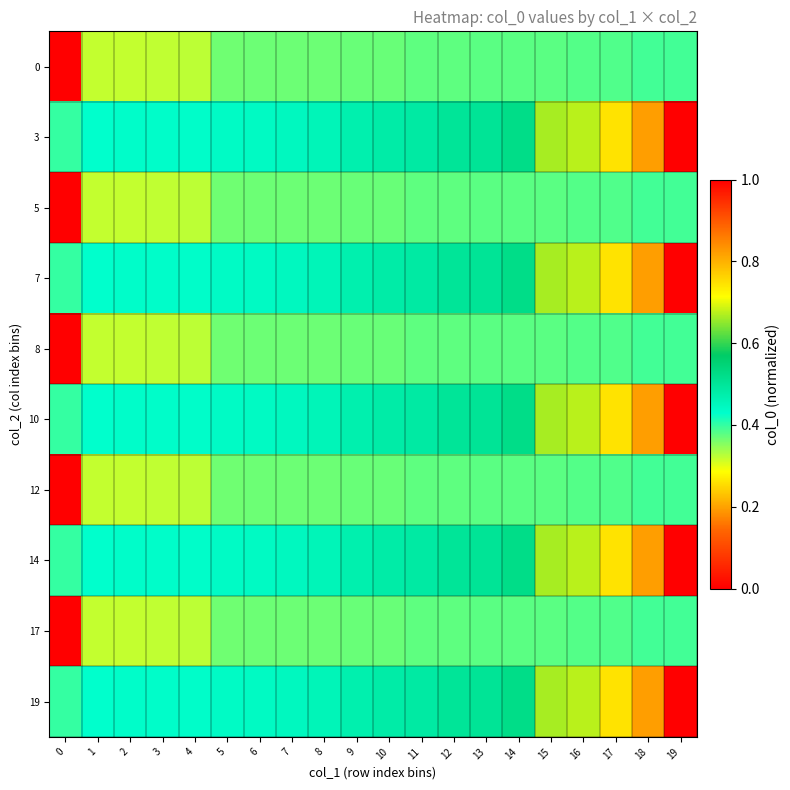

Reading left to right, list all the values displayed in this chart.

0: 0=0.0	1=0.3	2=0.3	3=0.3	4=0.3	5=0.4	6=0.4	7=0.4	8=0.4	9=0.4	10=0.4	11=0.4	12=0.4	13=0.4	14=0.4	15=0.4	16=0.4	17=0.4	18=0.4	19=0.4
3: 0=0.4	1=0.4	2=0.4	3=0.4	4=0.4	5=0.4	6=0.4	7=0.4	8=0.5	9=0.5	10=0.5	11=0.5	12=0.5	13=0.5	14=0.5	15=0.7	16=0.7	17=0.7	18=0.8	19=1.0
5: 0=0.0	1=0.3	2=0.3	3=0.3	4=0.3	5=0.4	6=0.4	7=0.4	8=0.4	9=0.4	10=0.4	11=0.4	12=0.4	13=0.4	14=0.4	15=0.4	16=0.4	17=0.4	18=0.4	19=0.4
7: 0=0.4	1=0.4	2=0.4	3=0.4	4=0.4	5=0.4	6=0.4	7=0.4	8=0.5	9=0.5	10=0.5	11=0.5	12=0.5	13=0.5	14=0.5	15=0.7	16=0.7	17=0.7	18=0.8	19=1.0
8: 0=0.0	1=0.3	2=0.3	3=0.3	4=0.3	5=0.4	6=0.4	7=0.4	8=0.4	9=0.4	10=0.4	11=0.4	12=0.4	13=0.4	14=0.4	15=0.4	16=0.4	17=0.4	18=0.4	19=0.4
10: 0=0.4	1=0.4	2=0.4	3=0.4	4=0.4	5=0.4	6=0.4	7=0.4	8=0.5	9=0.5	10=0.5	11=0.5	12=0.5	13=0.5	14=0.5	15=0.7	16=0.7	17=0.7	18=0.8	19=1.0
12: 0=0.0	1=0.3	2=0.3	3=0.3	4=0.3	5=0.4	6=0.4	7=0.4	8=0.4	9=0.4	10=0.4	11=0.4	12=0.4	13=0.4	14=0.4	15=0.4	16=0.4	17=0.4	18=0.4	19=0.4
14: 0=0.4	1=0.4	2=0.4	3=0.4	4=0.4	5=0.4	6=0.4	7=0.4	8=0.5	9=0.5	10=0.5	11=0.5	12=0.5	13=0.5	14=0.5	15=0.7	16=0.7	17=0.7	18=0.8	19=1.0
17: 0=0.0	1=0.3	2=0.3	3=0.3	4=0.3	5=0.4	6=0.4	7=0.4	8=0.4	9=0.4	10=0.4	11=0.4	12=0.4	13=0.4	14=0.4	15=0.4	16=0.4	17=0.4	18=0.4	19=0.4
19: 0=0.4	1=0.4	2=0.4	3=0.4	4=0.4	5=0.4	6=0.4	7=0.4	8=0.5	9=0.5	10=0.5	11=0.5	12=0.5	13=0.5	14=0.5	15=0.7	16=0.7	17=0.7	18=0.8	19=1.0